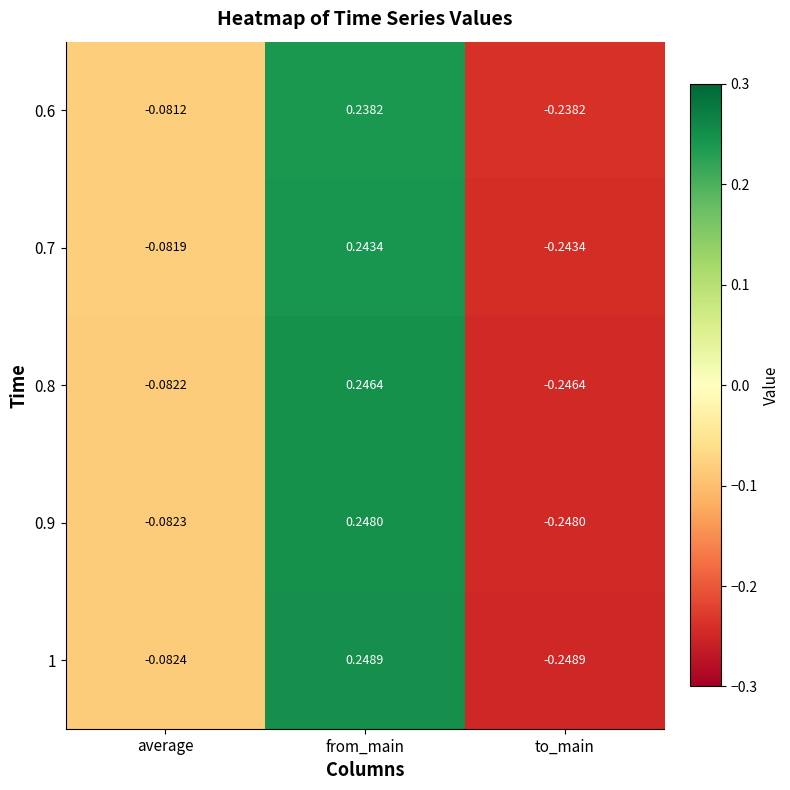

What is the total value across all series at to_main?

-1.2